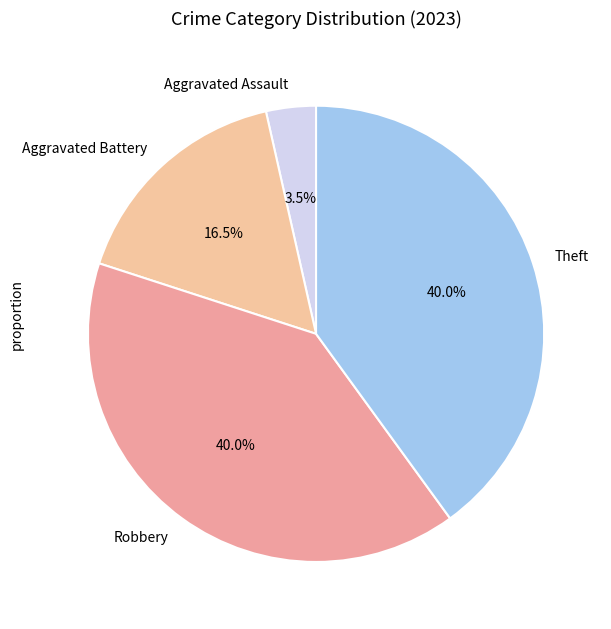

How much of the chart is everything except Theft?

60.0%